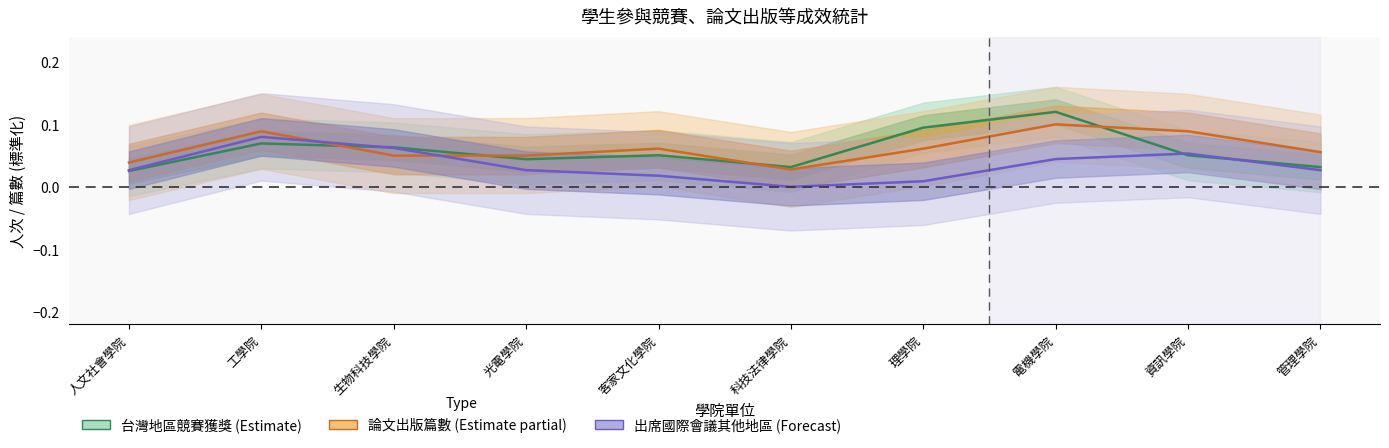

The value of 台灣地區競賽獲獎 at 工學院 is 0.1. True or false?

False